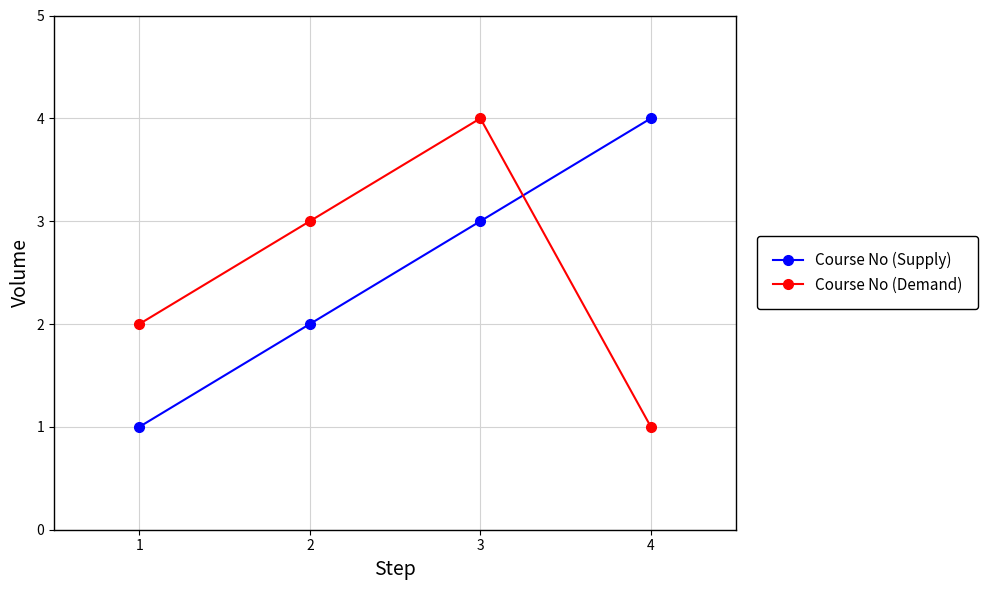

What are all the series names shown in the legend?

Course No (Supply), Course No (Demand)